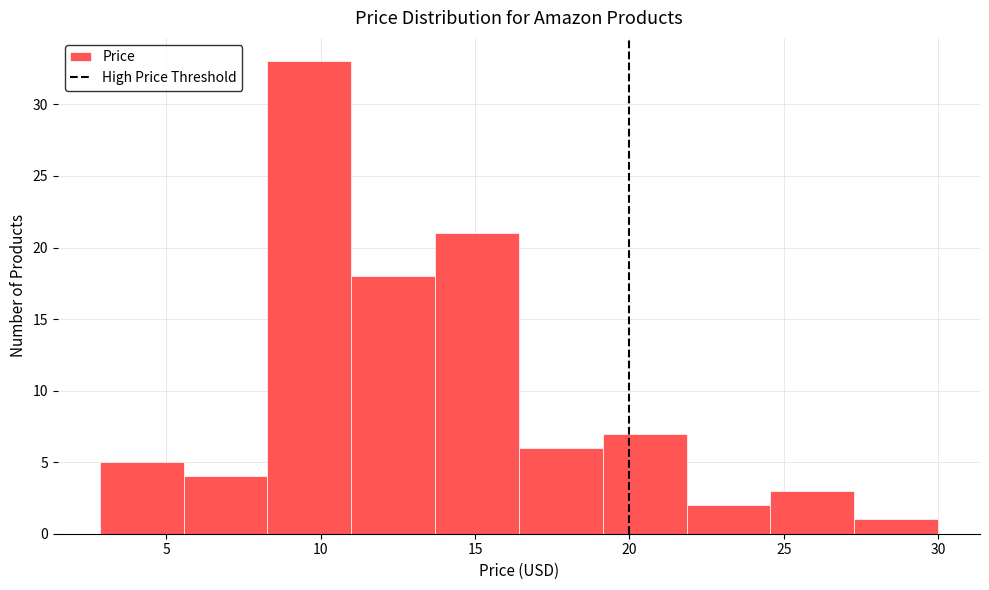

Which range on the x-axis has the tallest bar?

8.5 to 11.0